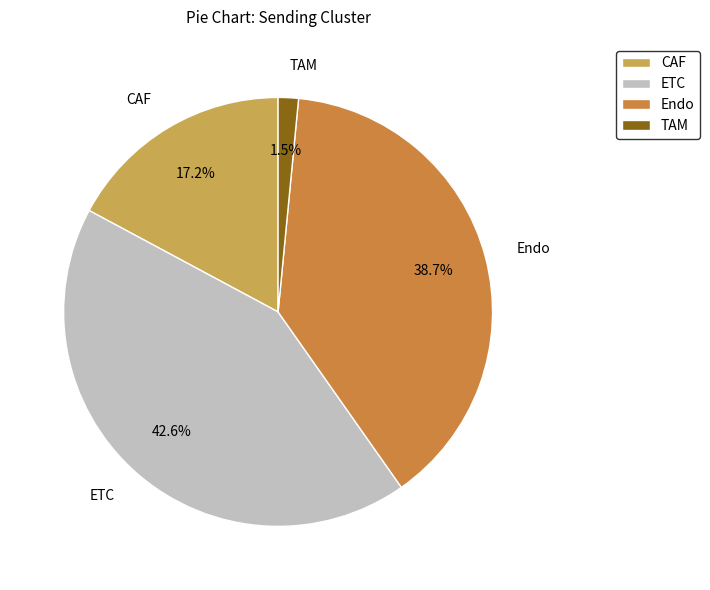

Which category has the smallest portion of the pie?

TAM